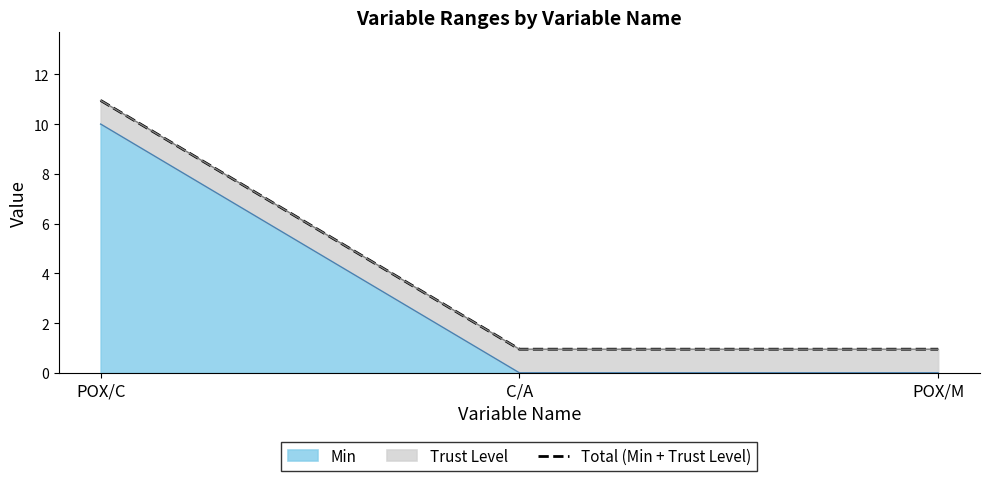

Rank the categories by value from highest to lowest.

POX/C, C/A, POX/M